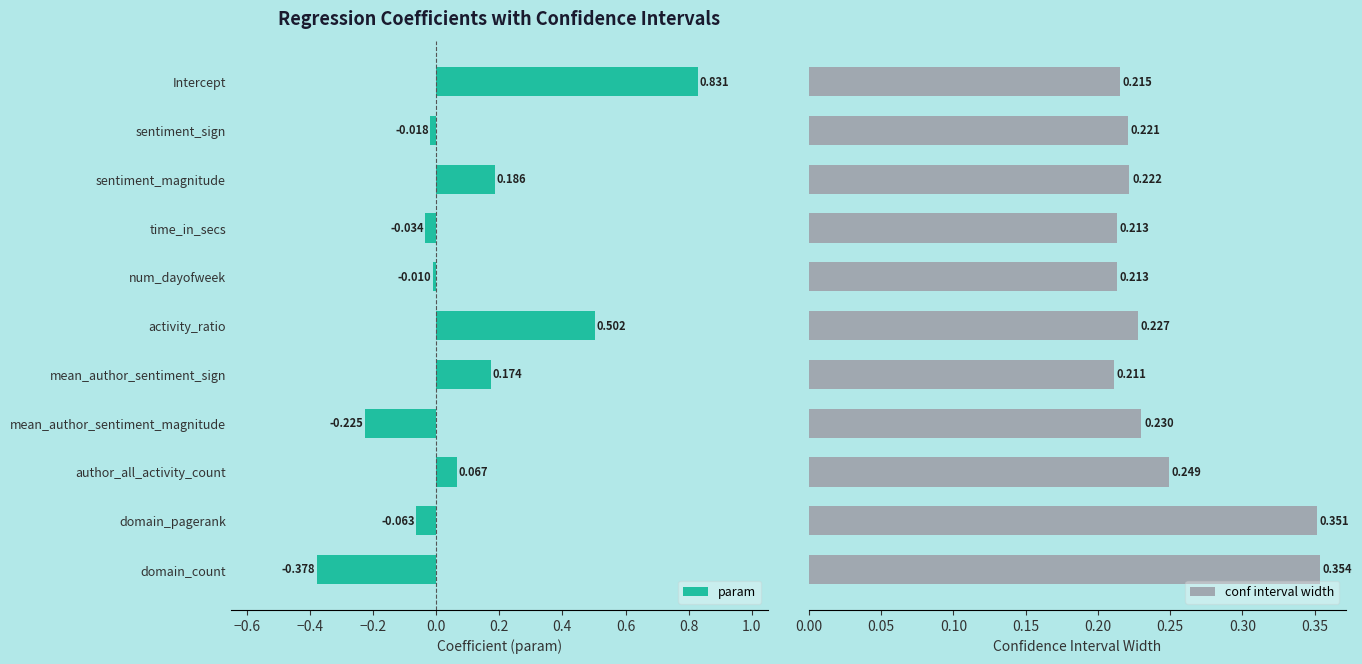

List the labels in order of param value, largest first.

Intercept, activity_ratio, sentiment_magnitude, mean_author_sentiment_sign, author_all_activity_count, num_dayofweek, sentiment_sign, time_in_secs, domain_pagerank, mean_author_sentiment_magnitude, domain_count